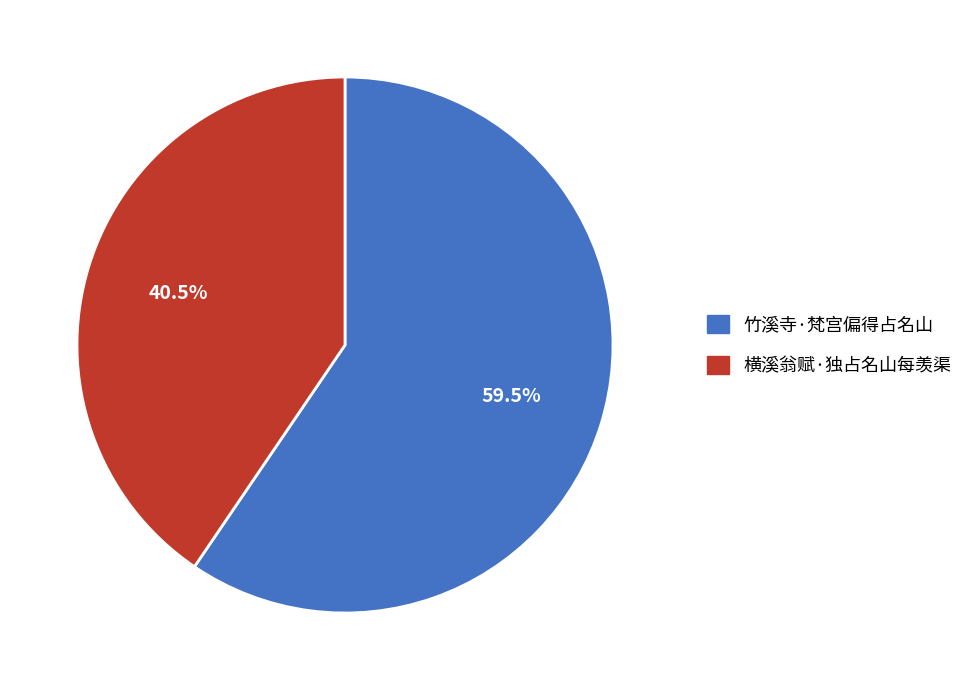

What is the total percentage of 横溪翁赋·独占名山每羡渠 and 竹溪寺·梵宫偏得占名山?

100.0%